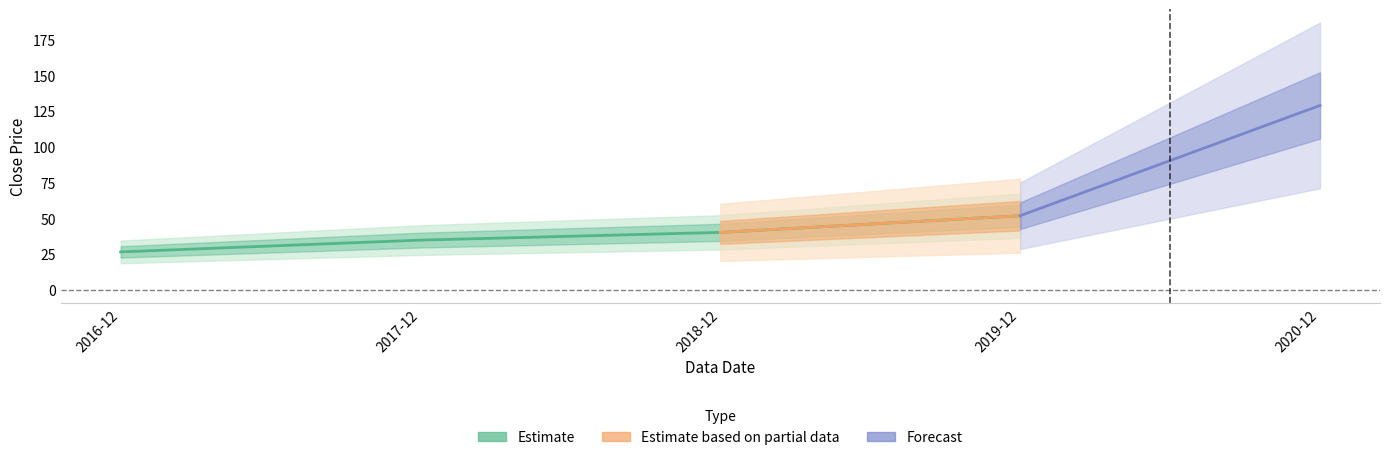

List the labels in order of value, largest first.

2020-12, 2019-12, 2018-12, 2017-12, 2016-12